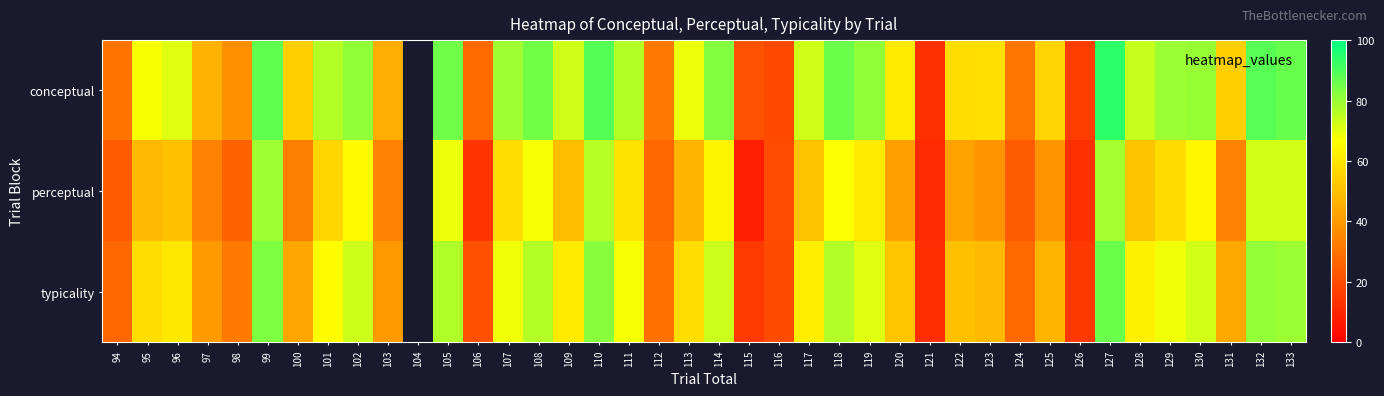

How many distinct data groups are displayed?

3